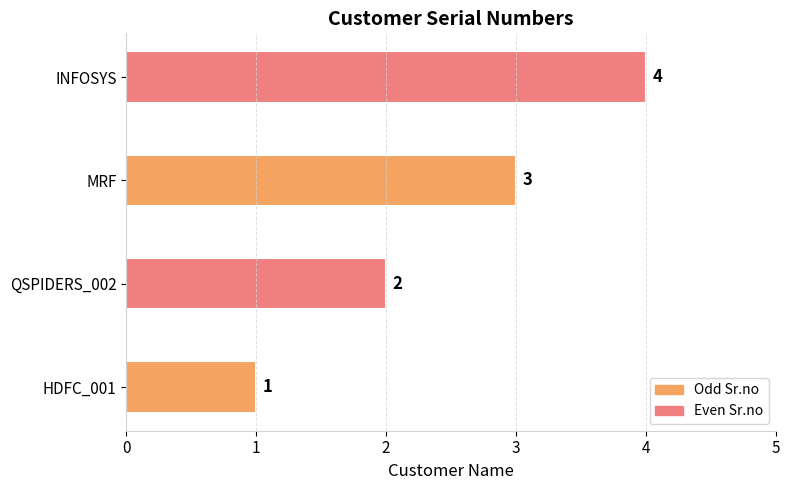

At which label is the value closest to 2?

QSPIDERS_002